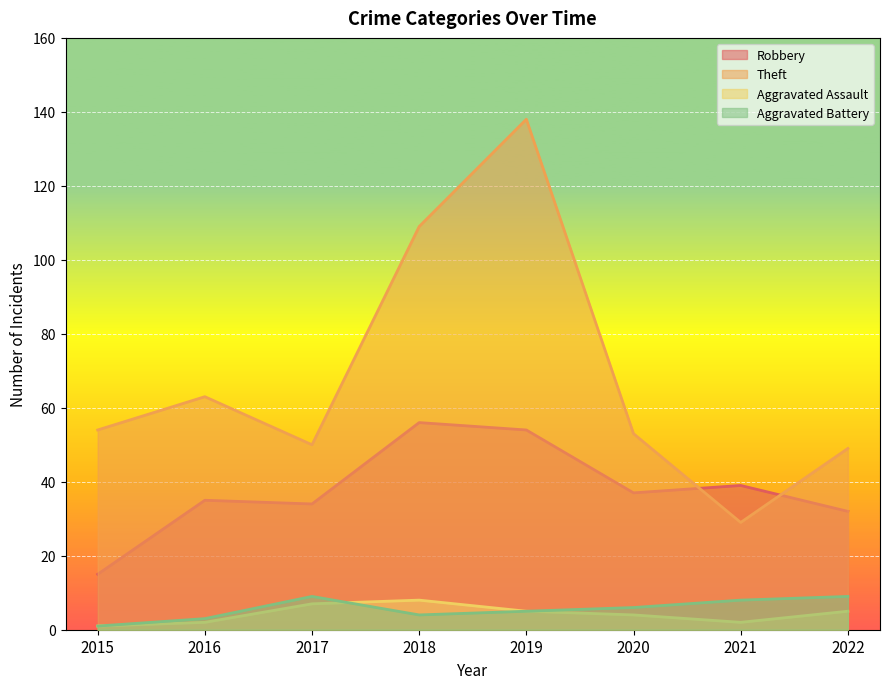

At 2018, list the series in order from smallest to largest.

Aggravated Battery, Aggravated Assault, Robbery, Theft